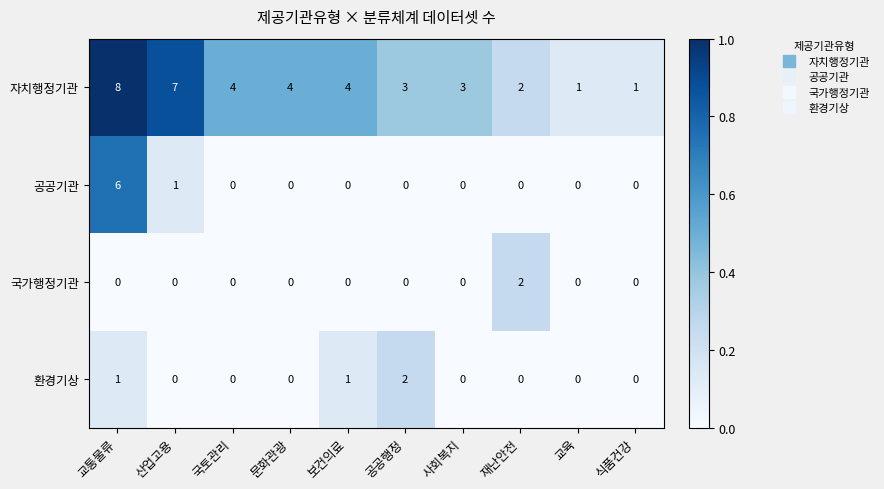

At which category is the sum across all series the highest?

교통물류